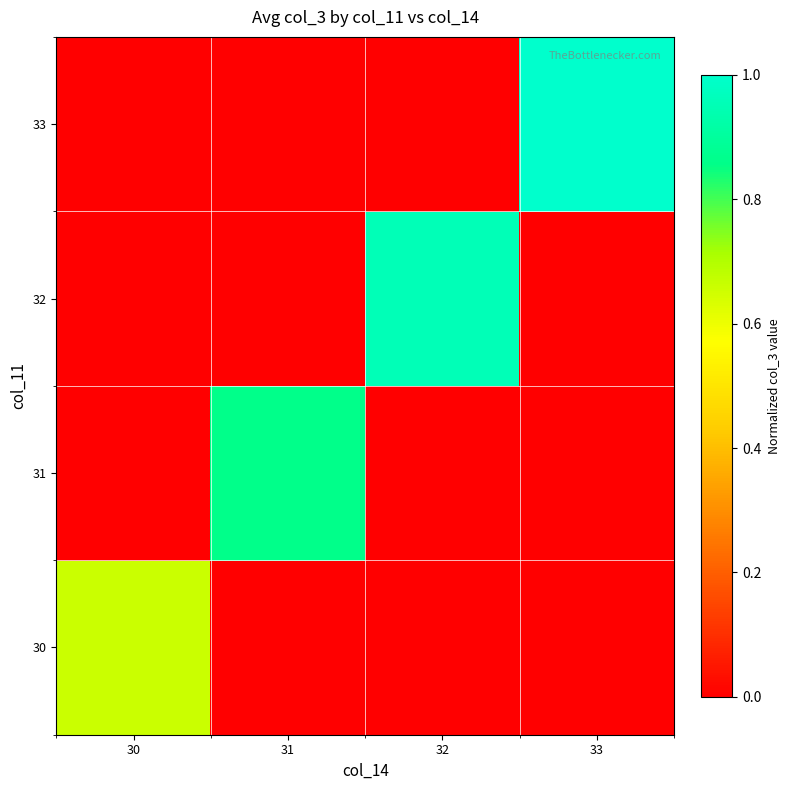

Reading right to left, transcribe all the data shown in this chart.

30: 33=0.0	32=0.0	31=0.0	30=0.7
31: 33=0.0	32=0.0	31=0.9	30=0.0
32: 33=0.0	32=1.0	31=0.0	30=0.0
33: 33=1.0	32=0.0	31=0.0	30=0.0